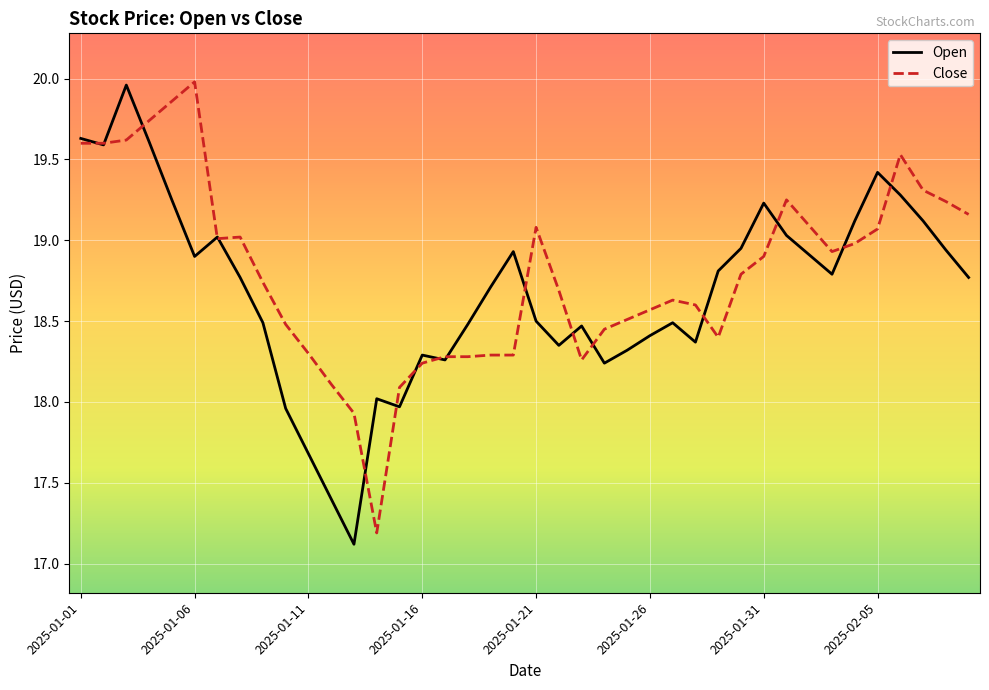

What is the lowest value of the Open series?

17.1